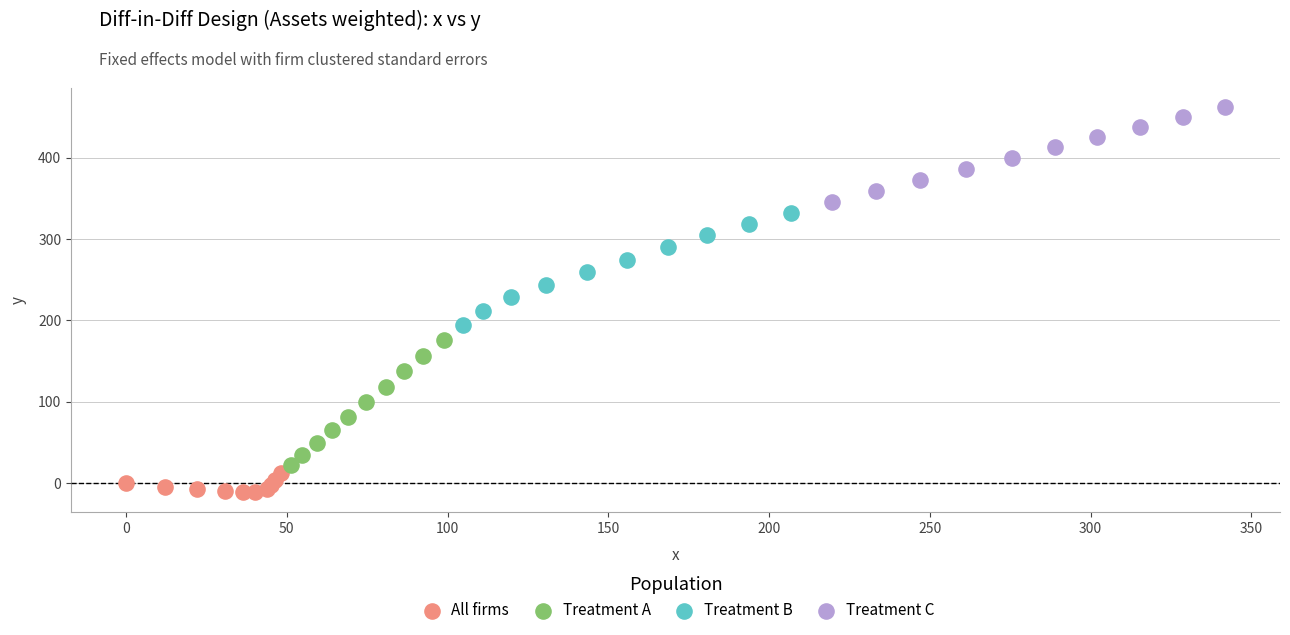

Which series contains the highest Y value?

Treatment C